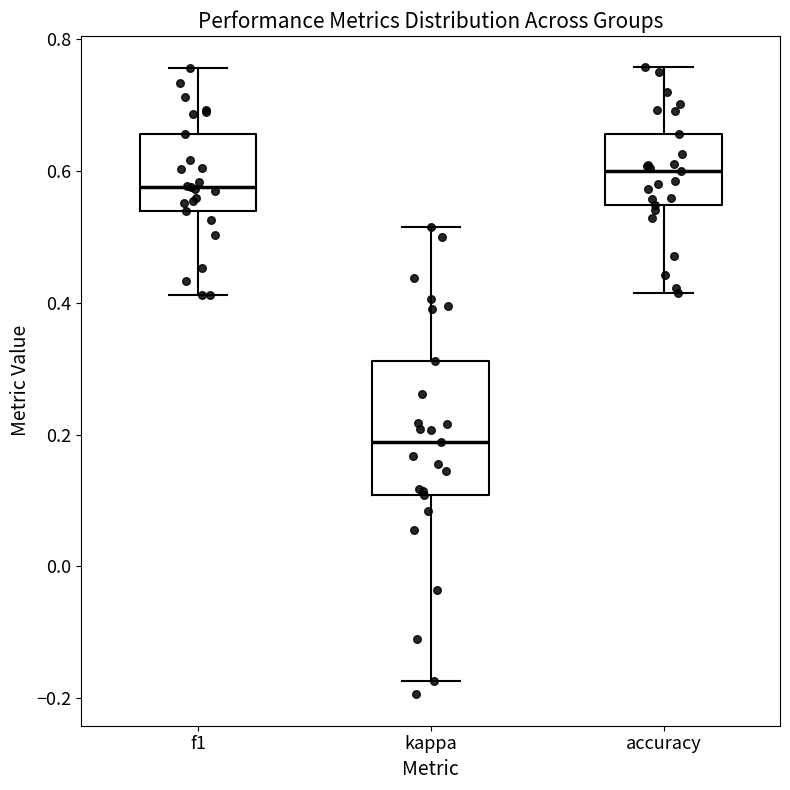

Reading left to right, read every box against the y-axis: the position of its median line, the range the box covers, and the ends of its whiskers. The values are not printed on the chart, so give them approximately, as read against the axis.

f1: median 0.58, box 0.54 to 0.66, whiskers 0.42 to 0.76
kappa: median 0.18, box 0.10 to 0.32, whiskers -0.18 to 0.52
accuracy: median 0.60, box 0.54 to 0.66, whiskers 0.42 to 0.76